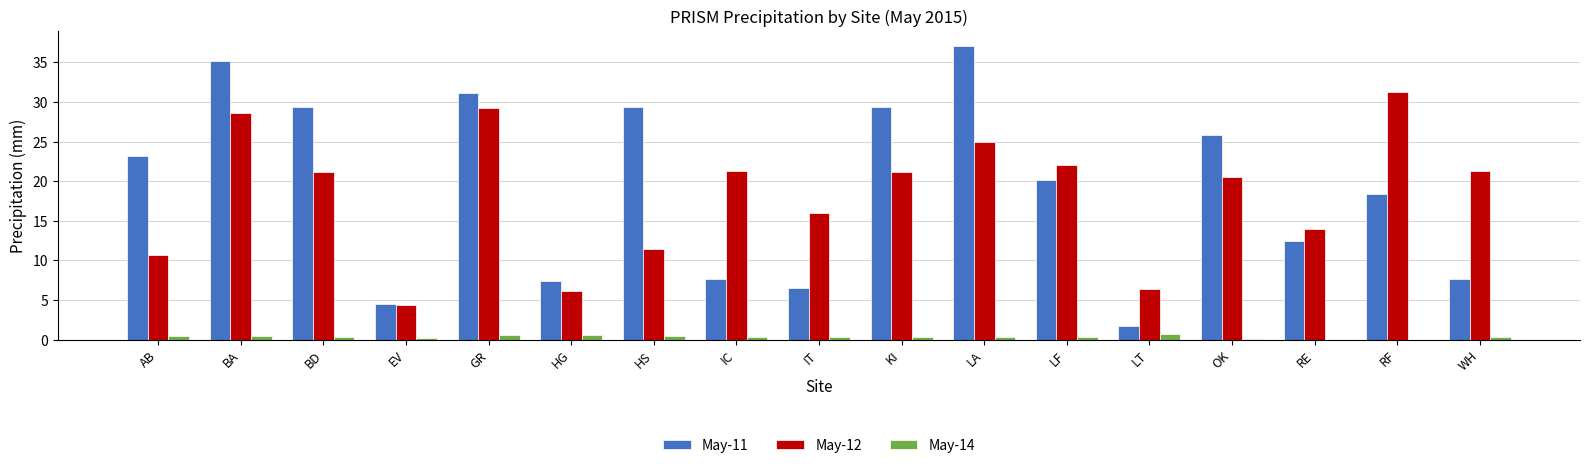

True or false: May-12 has a value of 29.5 at LF.

False